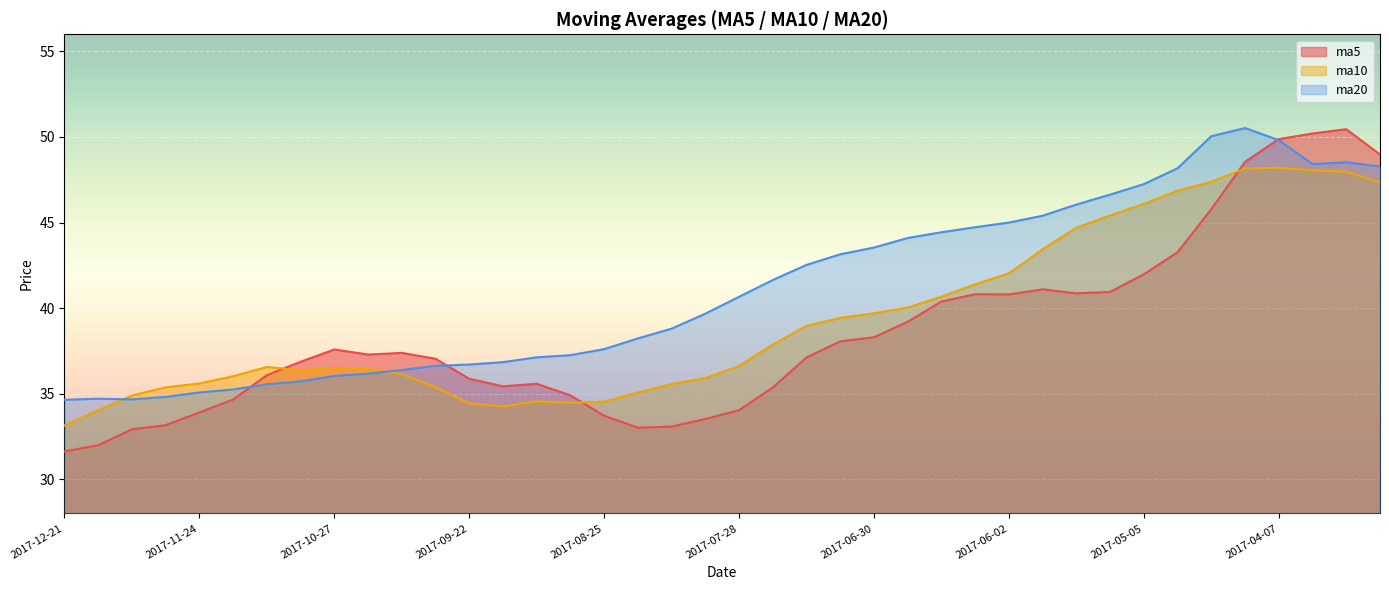

What is the maximum value shown in the chart?

50.5